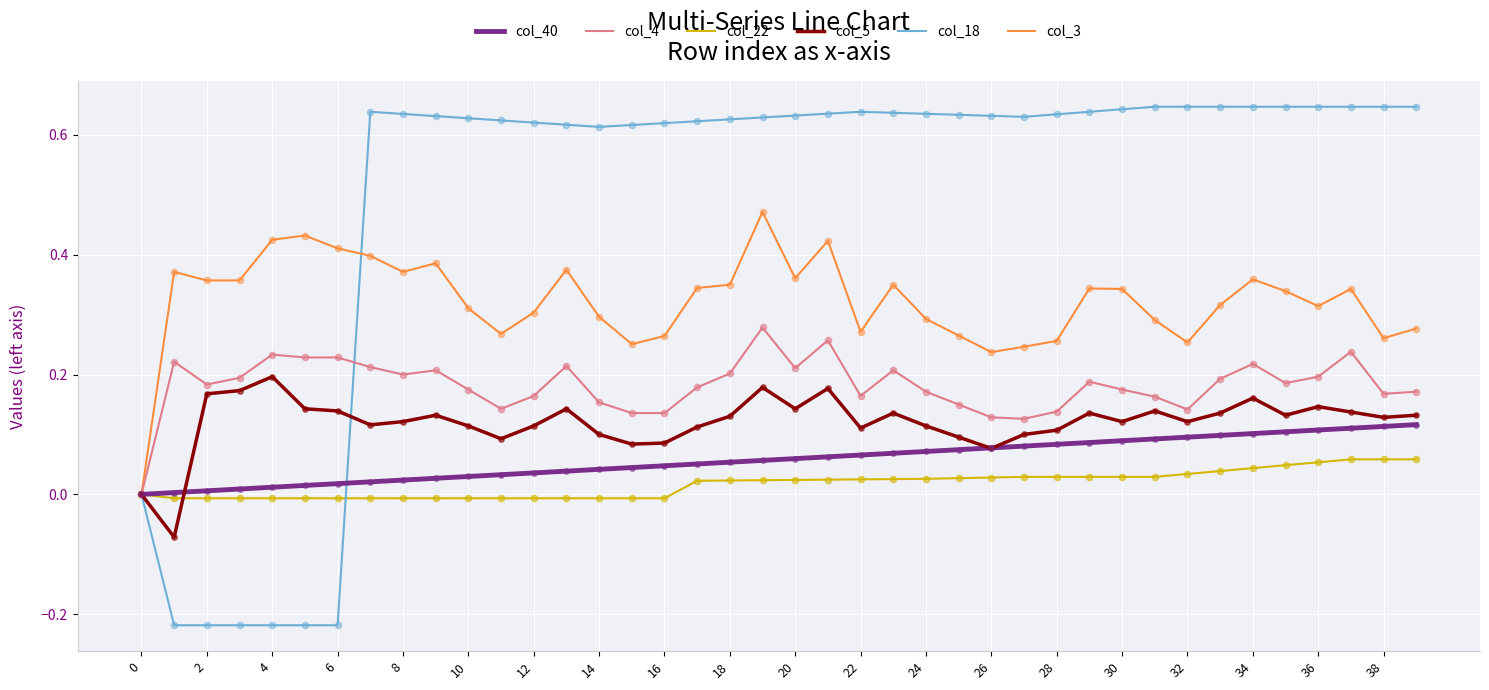

What are all the series names shown in the legend?

col_40, col_4, col_22, col_5, col_18, col_3